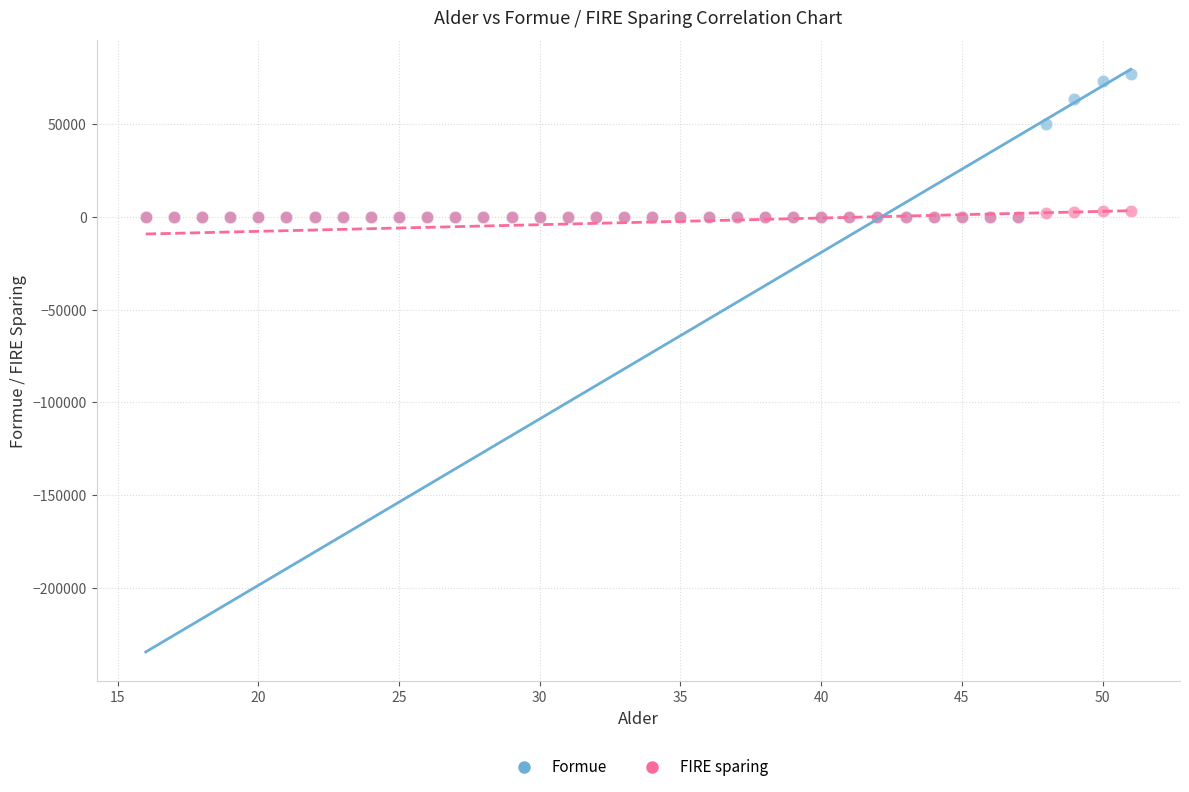

Which series reaches the maximum Y coordinate?

Formue